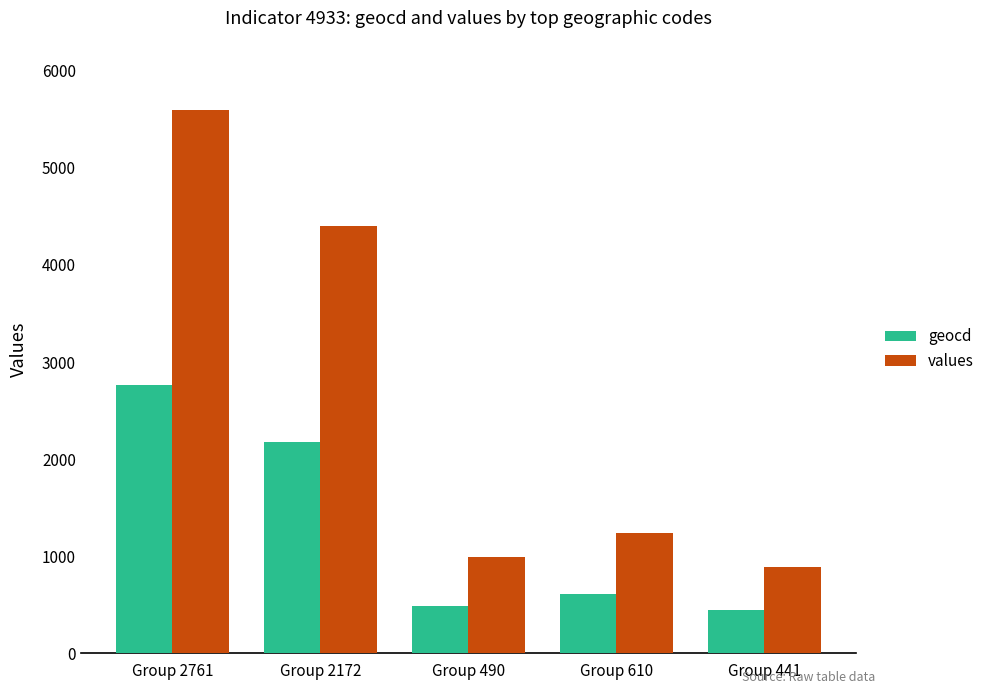

At how many categories does at least one series exceed 4240?

2